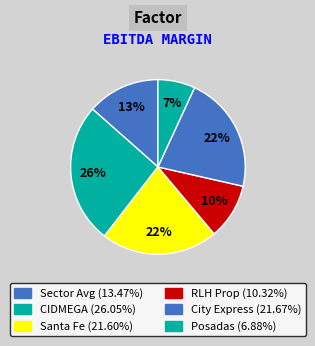

How many segments does this pie chart have?

6